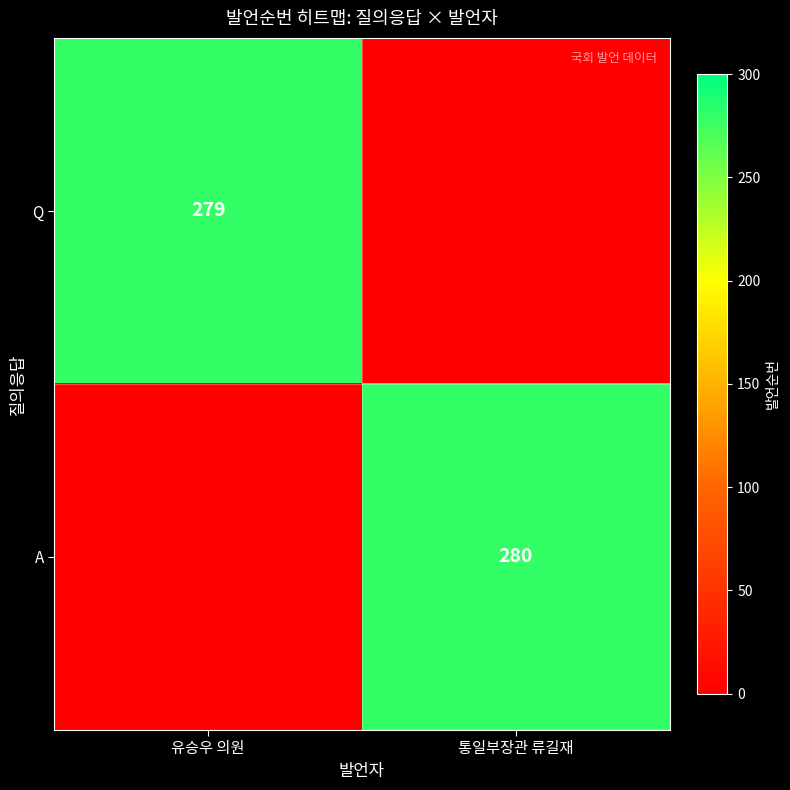

At how many categories does at least one series exceed 236?

2